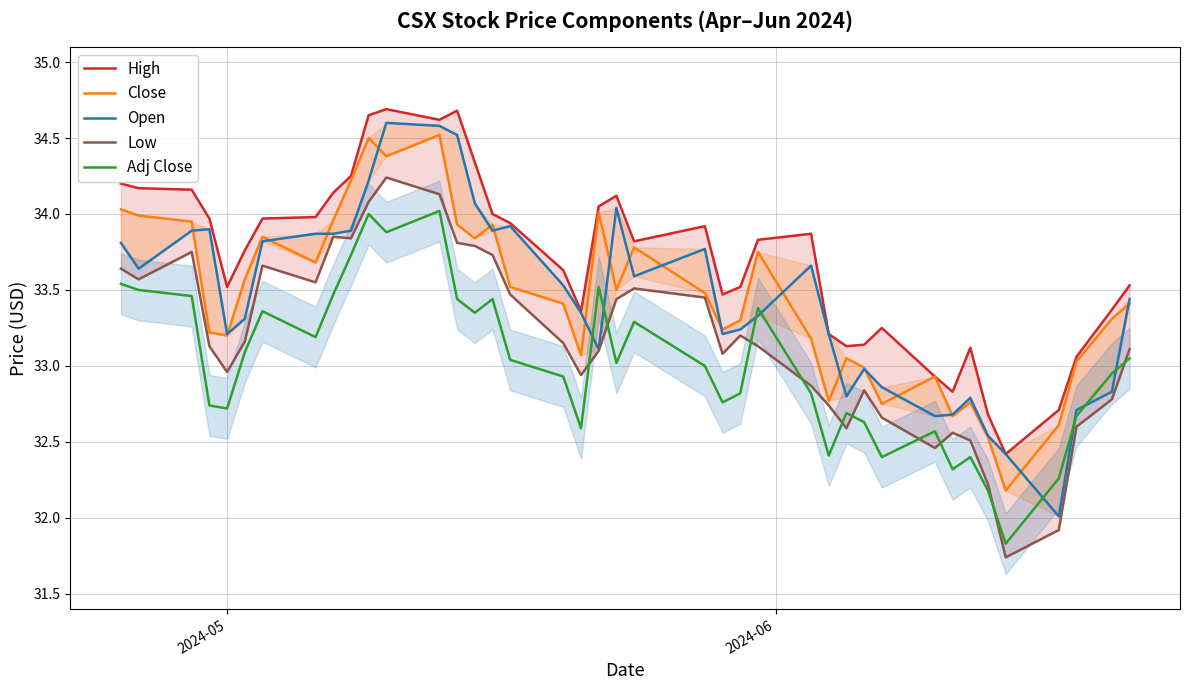

Which series has the widest spread of values?

Open